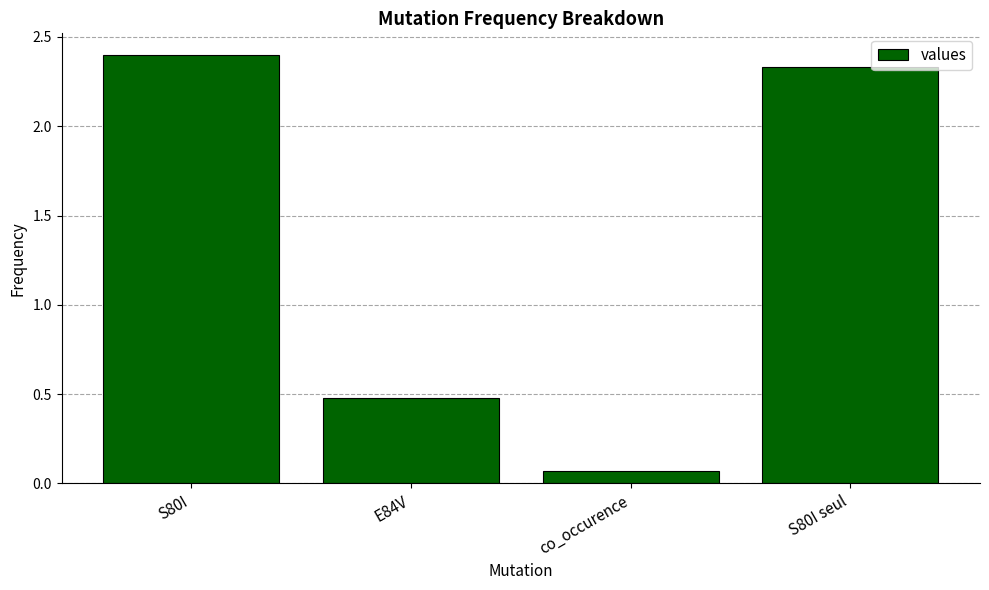

Which label corresponds to the largest value in the chart?

S80I